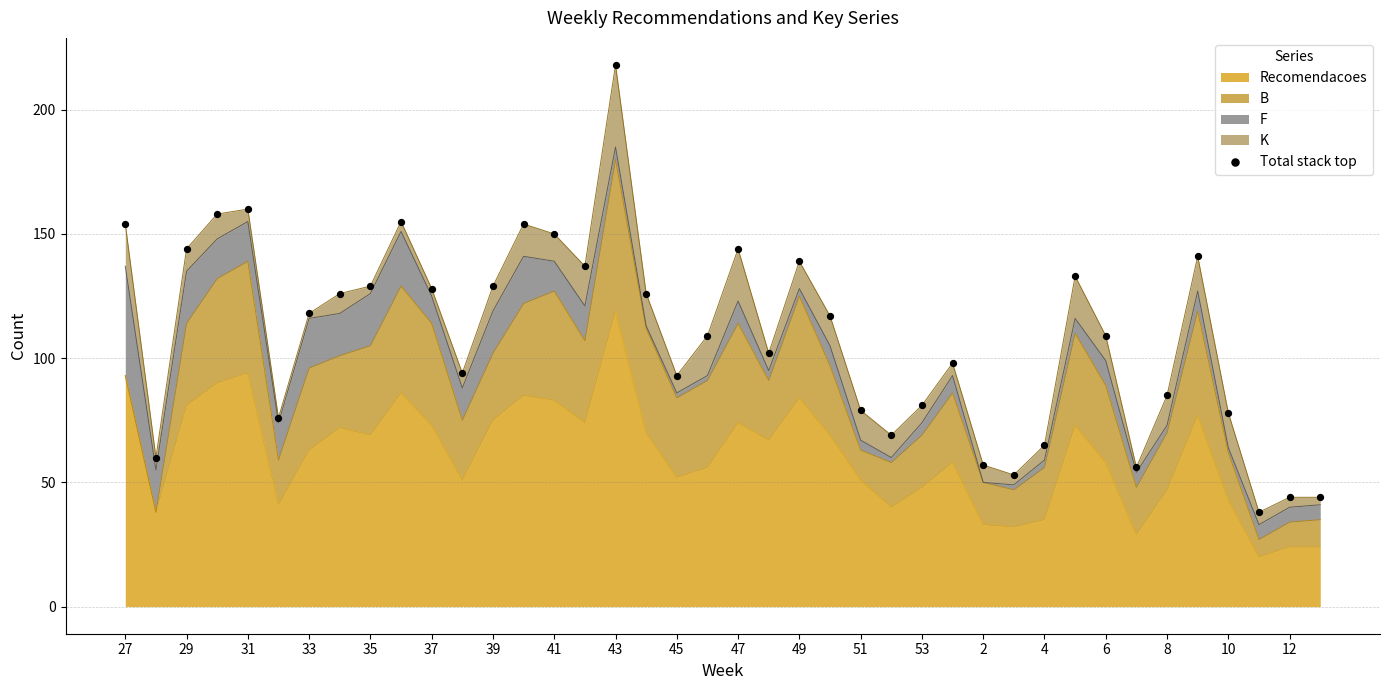

Is it true that Recomendacoes equals 23 at 33?

False